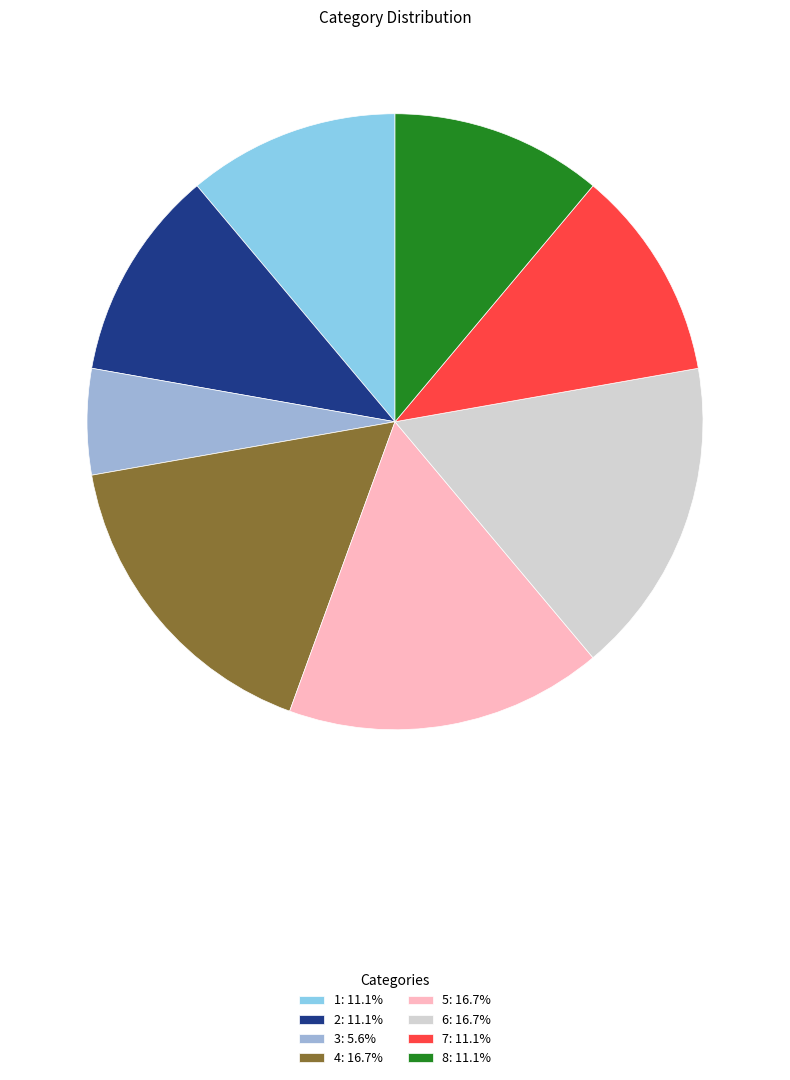

Does any single category account for the majority?

No